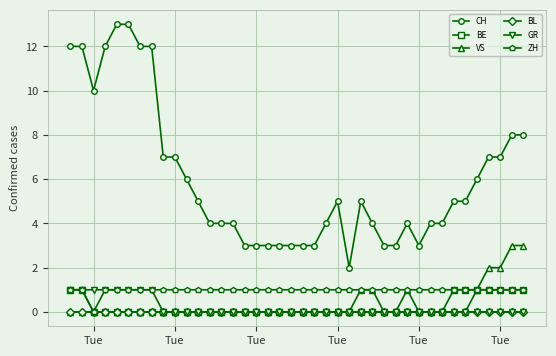

Reading left to right, extract all data points from this chart.

CH: 12	12	10	12	13	13	12	12	7	7	6	5	4	4	4	3	3	3	3	3	3	3	4	5	2	5	4	3	3	4	3	4	4	5	5	6	7	7	8	8
BE: 1	1	0	0	0	0	0	0	0	0	0	0	0	0	0	0	0	0	0	0	0	0	0	0	0	0	0	0	0	0	0	0	0	1	1	1	1	1	1	1
VS: 0	0	0	0	0	0	0	0	0	0	0	0	0	0	0	0	0	0	0	0	0	0	0	0	0	1	1	0	0	1	0	0	0	0	0	1	2	2	3	3
BL: 0	0	0	0	0	0	0	0	0	0	0	0	0	0	0	0	0	0	0	0	0	0	0	0	0	0	0	0	0	0	0	0	0	0	0	0	0	0	0	0
GR: 1	1	1	1	1	1	1	1	0	0	0	0	0	0	0	0	0	0	0	0	0	0	0	0	0	0	0	0	0	0	0	0	0	0	0	0	0	0	0	0
ZH: 1	1	0	1	1	1	1	1	1	1	1	1	1	1	1	1	1	1	1	1	1	1	1	1	1	1	1	1	1	1	1	1	1	1	1	1	1	1	1	1